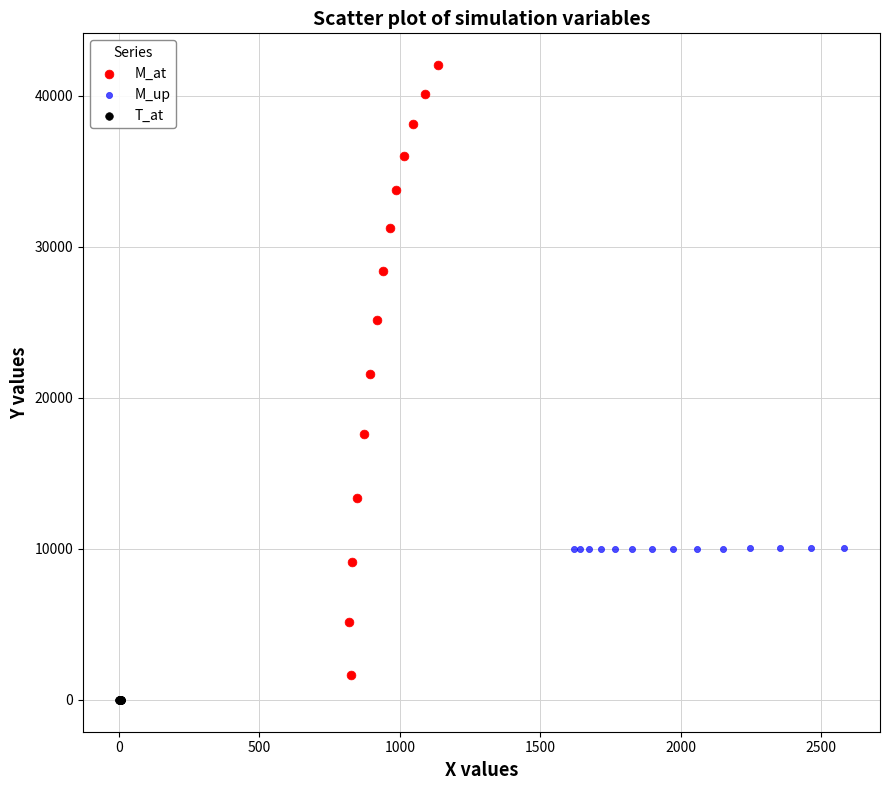

Which series contains the highest Y value?

M_at